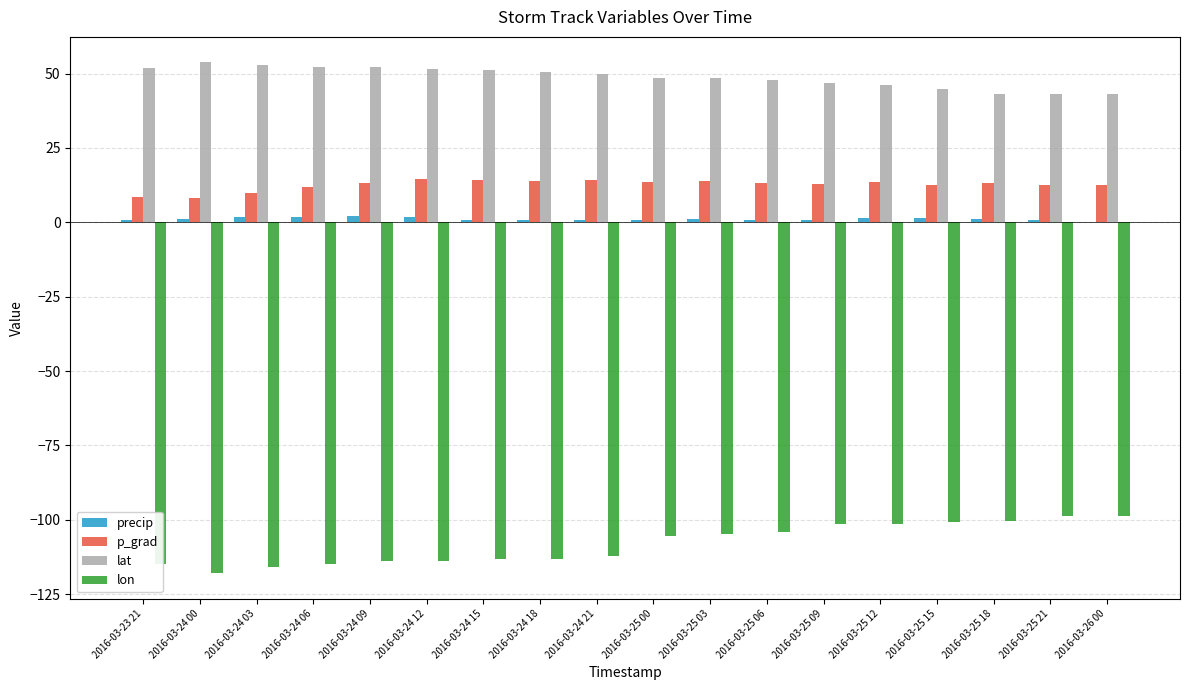

What is the sum of all lat values?

878.4